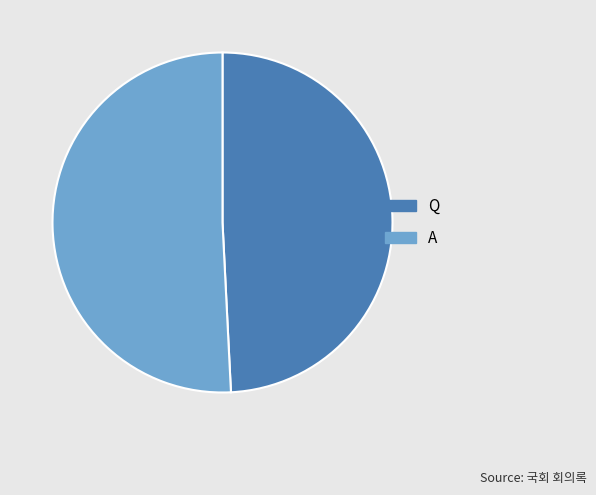

Does A represent more than half of the total?

Yes